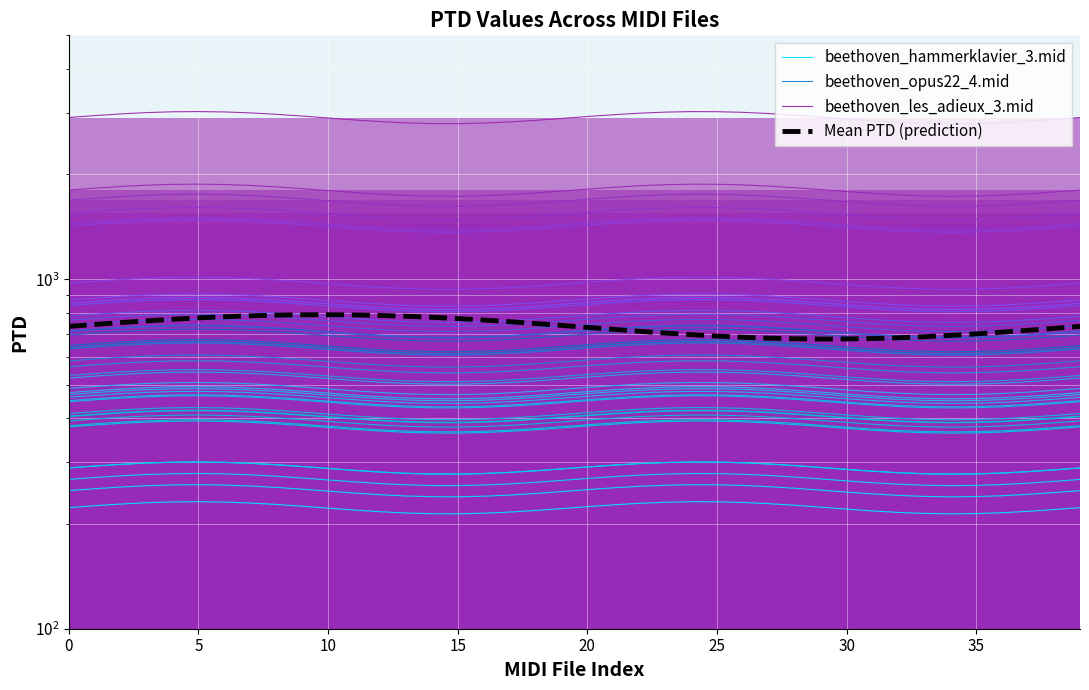

How many interior local peaks does the beethoven_les_adieux_3.mid series have?

2